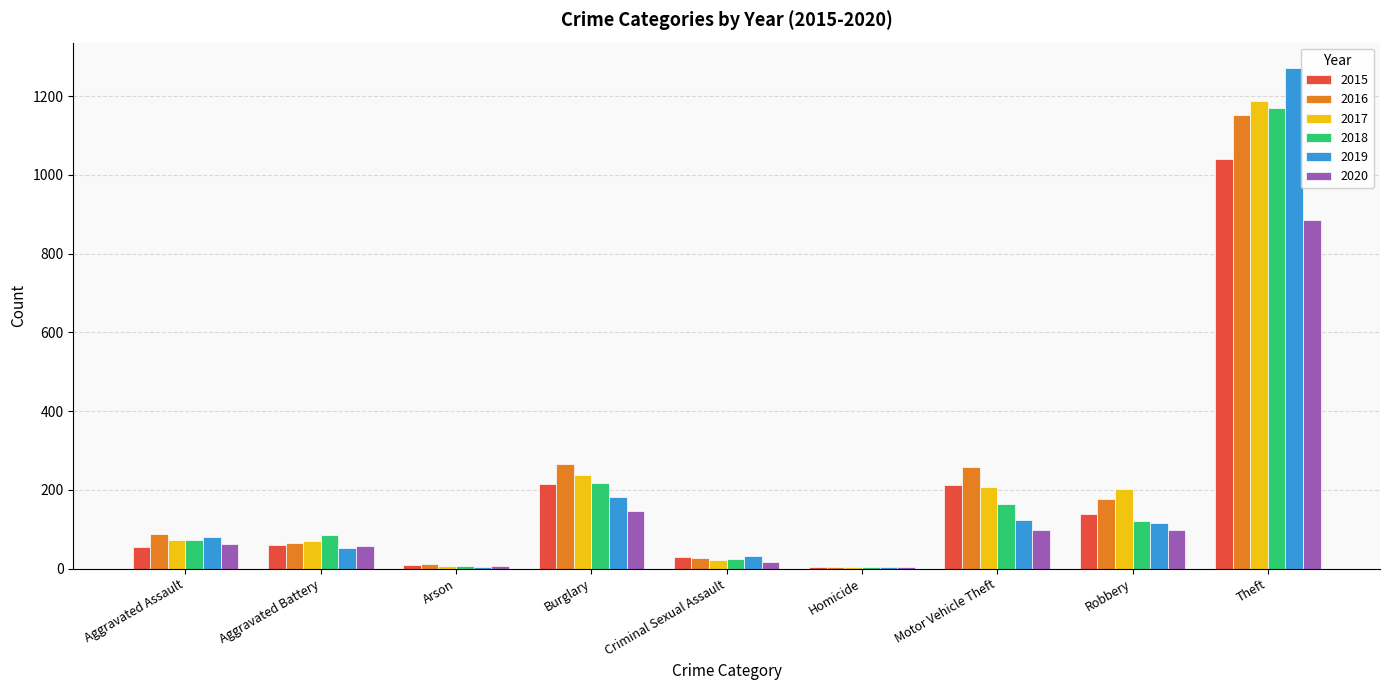

At which label is 2020 closest to 444?

Burglary